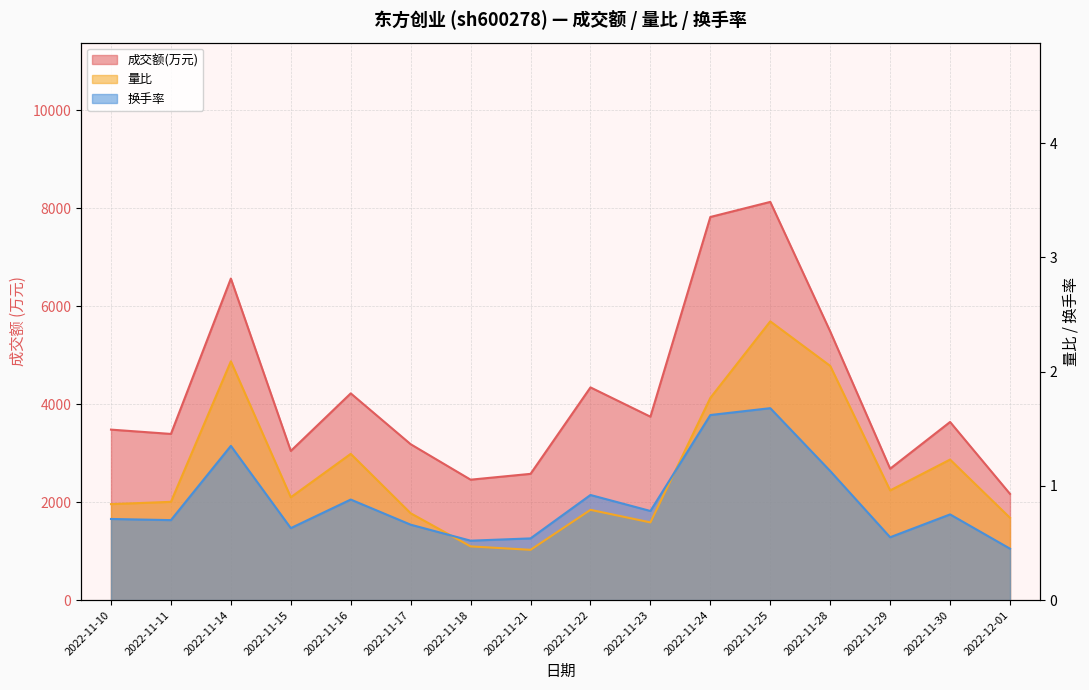

Which series has the largest total across all categories?

成交额(万元)